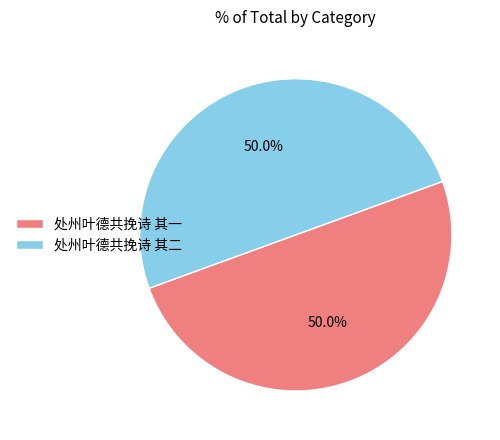

Is it true that 处州叶德共挽诗 其一 is 43% of the pie?

False